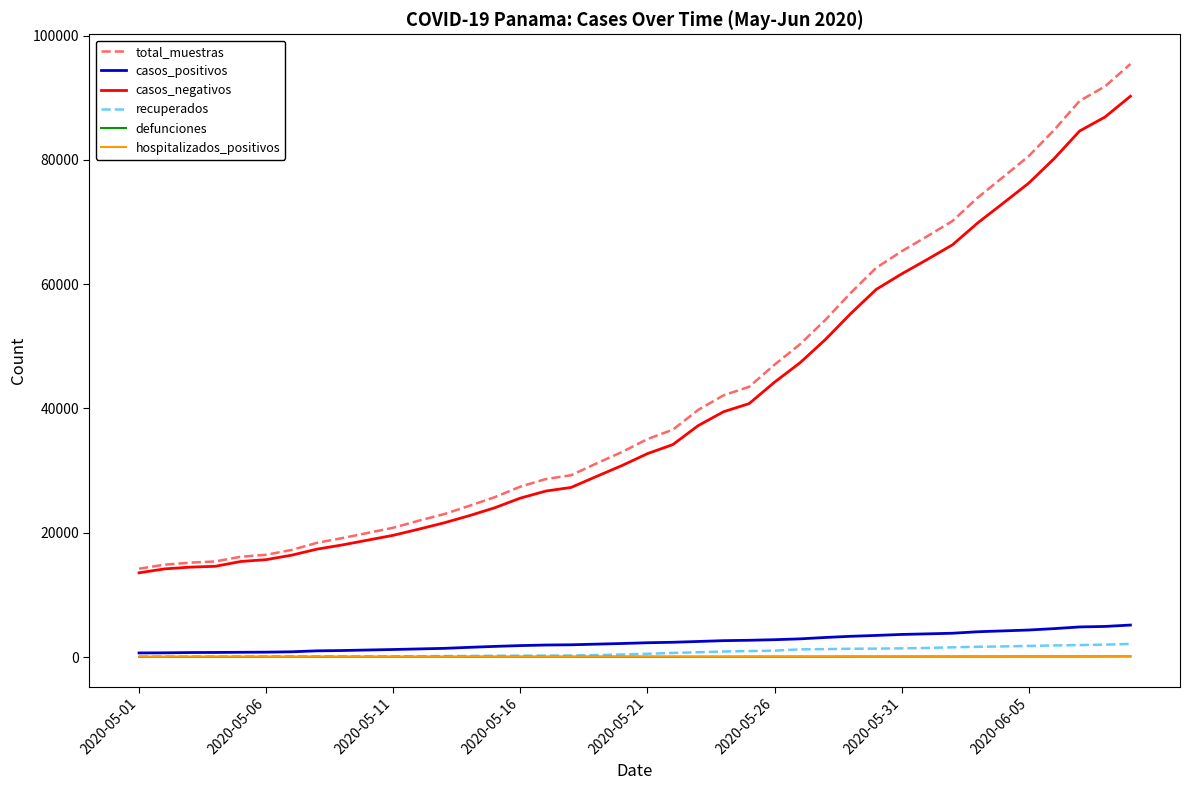

How many distinct data groups are displayed?

6